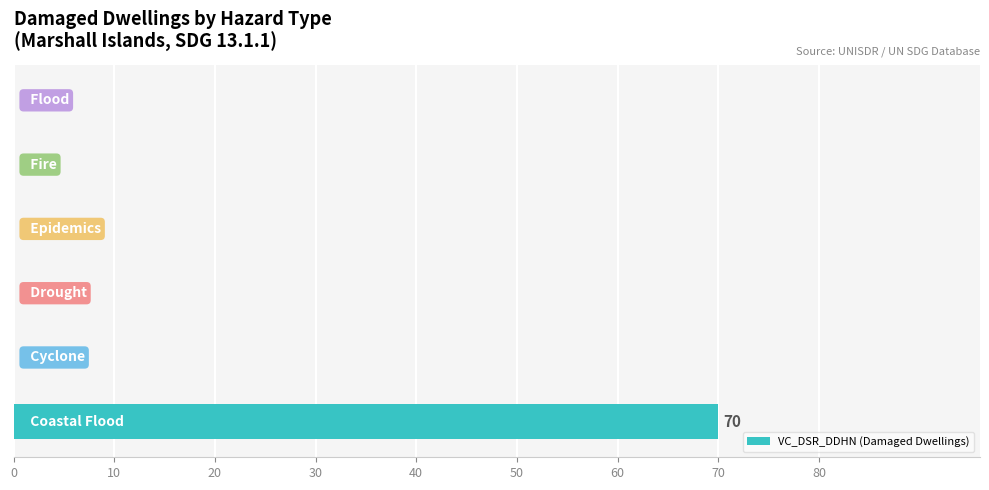

What is the greatest value displayed?

70